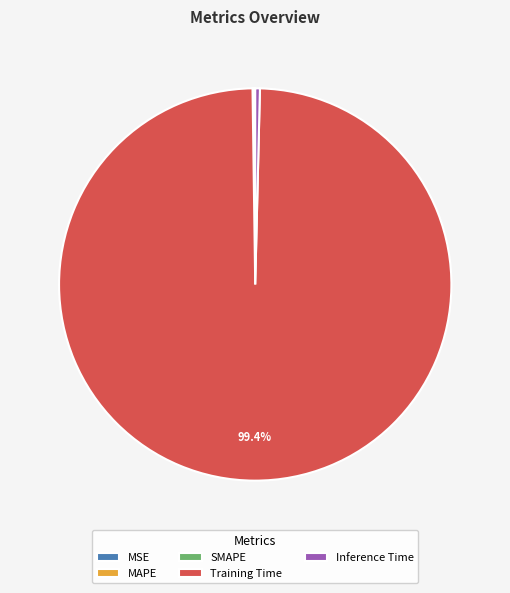

Is there any slice that represents more than half of the pie?

Yes